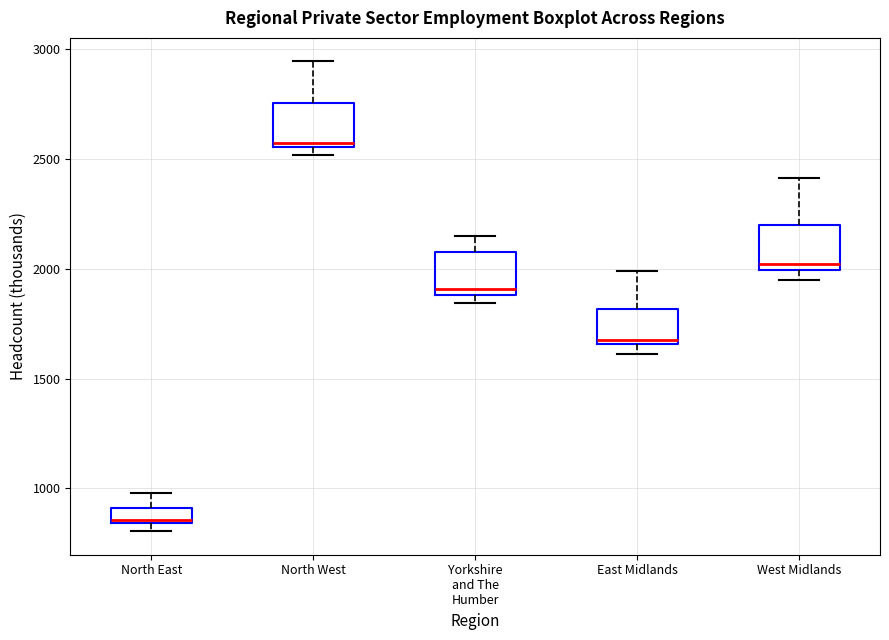

Which box's median line is the highest?

North West